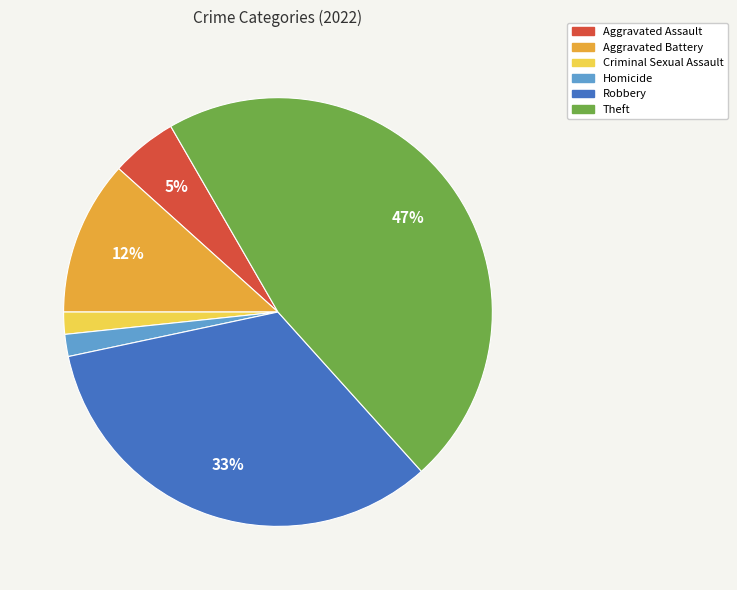

What percentage is the Theft slice, to the nearest percent?

47%